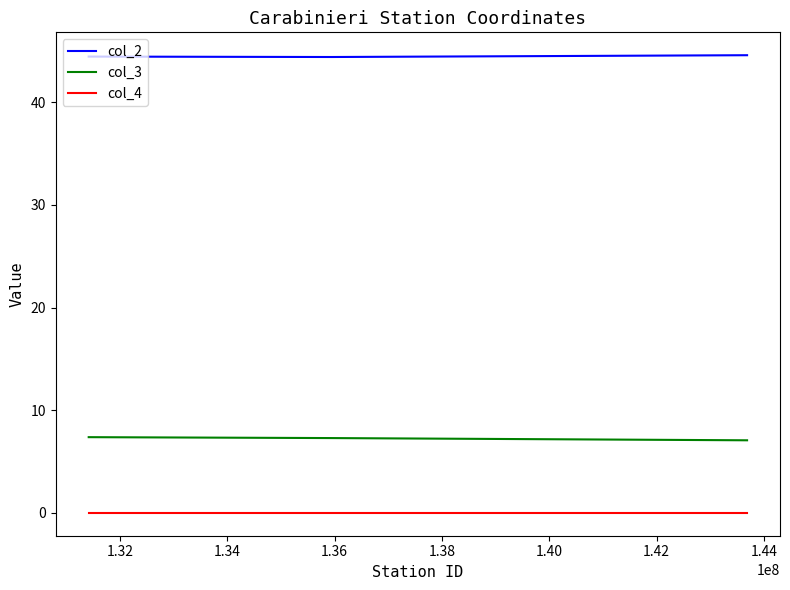

What is the maximum value shown in the chart?

44.6